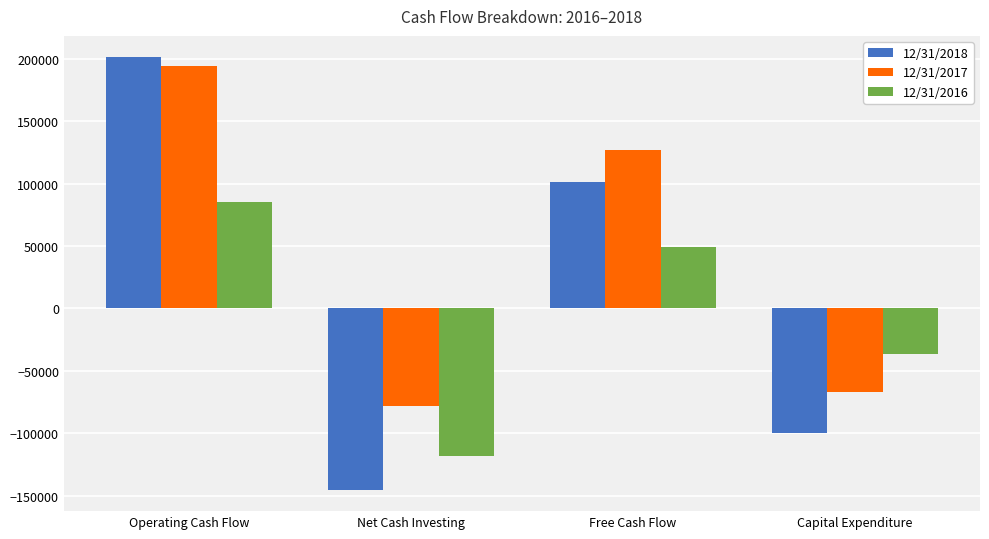

True or false: 12/31/2016 has a value of 120071 at Operating Cash Flow.

False